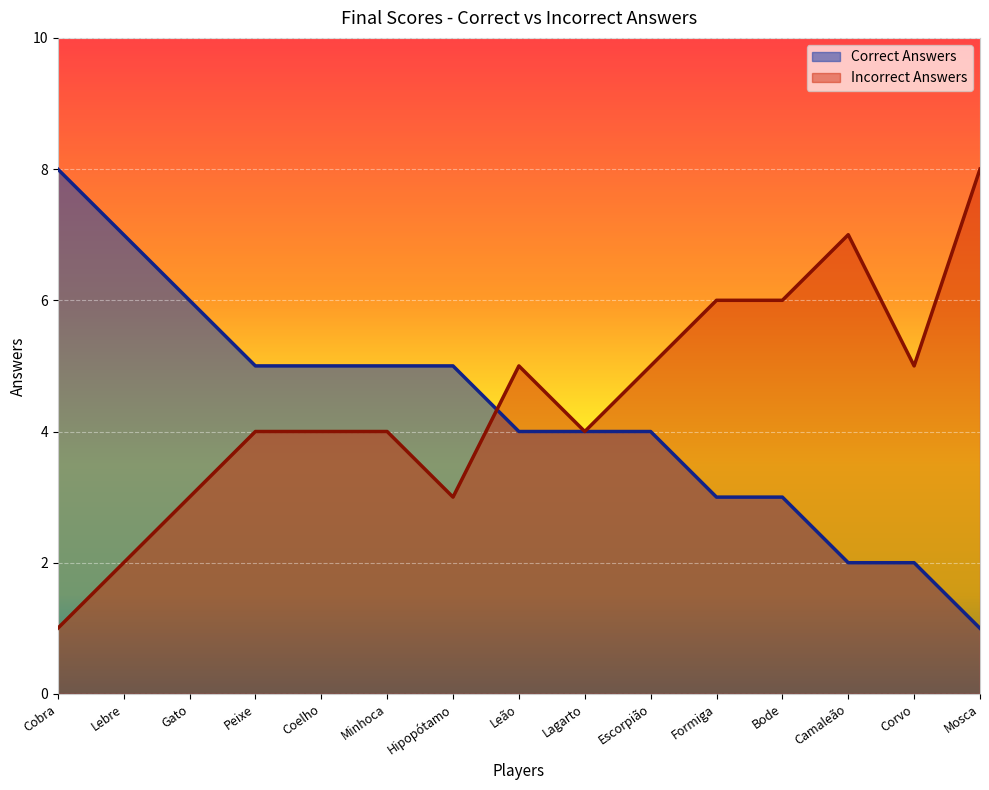

Count the Incorrect Answers values in the range 3 to 6.

11